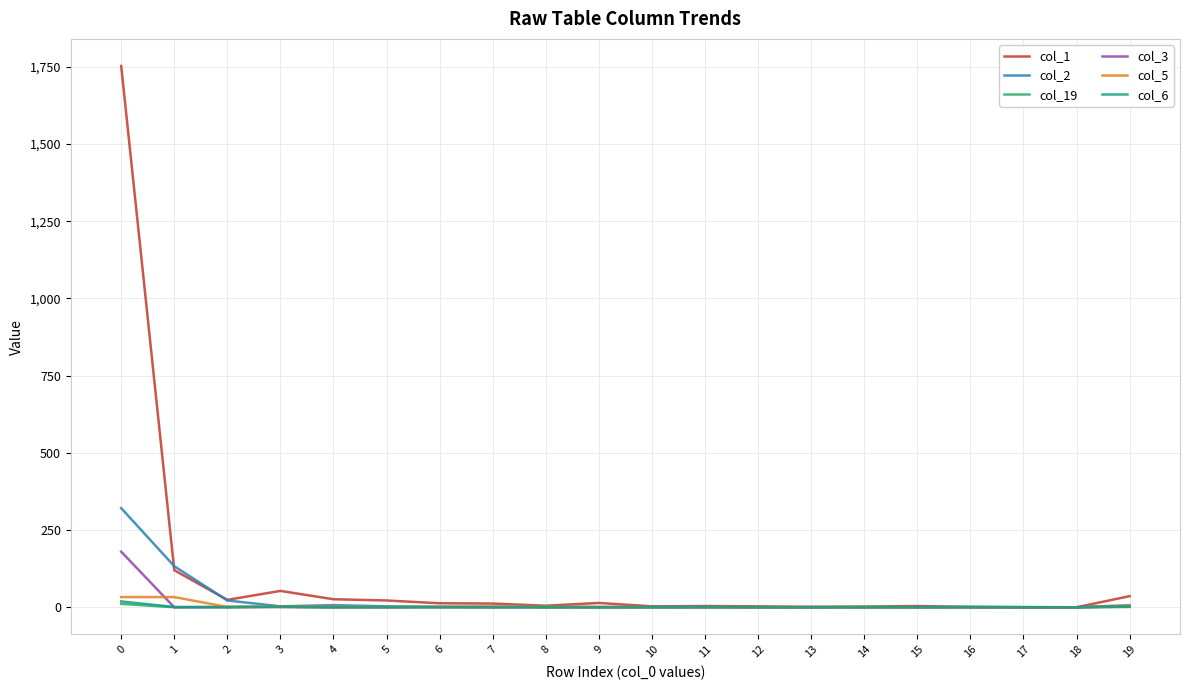

What is the maximum value shown in the chart?

1753